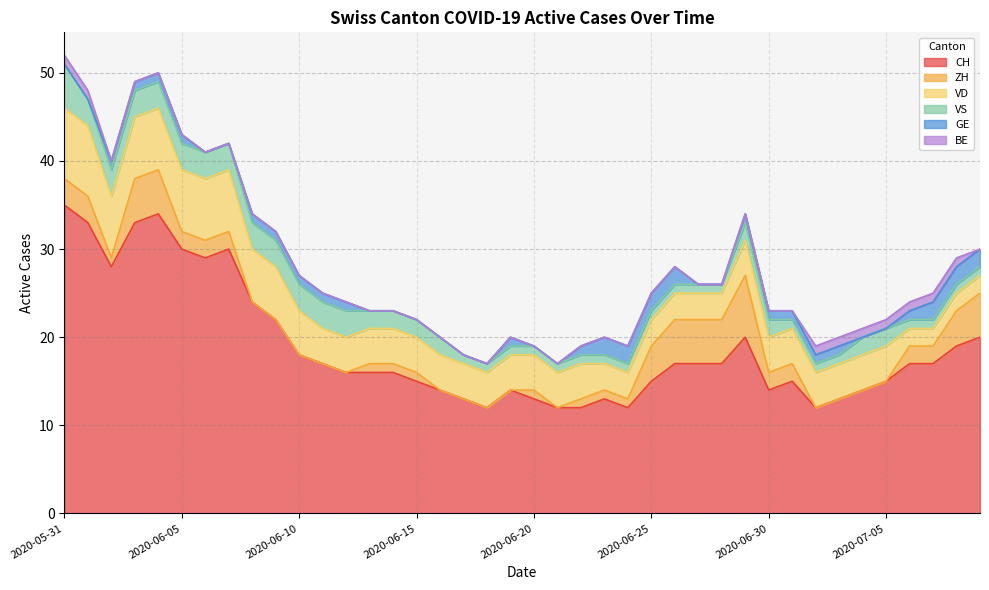

Reading left to right, extract all data points from this chart.

CH: 2020-05-31=35	2020-06-01=33	2020-06-02=28	2020-06-03=33	2020-06-04=34	2020-06-05=30	2020-06-06=29	2020-06-07=30	2020-06-08=24	2020-06-09=22	2020-06-10=18	2020-06-11=17	2020-06-12=16	2020-06-13=16	2020-06-14=16	2020-06-15=15	2020-06-16=14	2020-06-17=13	2020-06-18=12	2020-06-19=14	2020-06-20=13	2020-06-21=12	2020-06-22=12	2020-06-23=13	2020-06-24=12	2020-06-25=15	2020-06-26=17	2020-06-27=17	2020-06-28=17	2020-06-29=20	2020-06-30=14	2020-07-01=15	2020-07-02=12	2020-07-03=13	2020-07-04=14	2020-07-05=15	2020-07-06=17	2020-07-07=17	2020-07-08=19	2020-07-09=20
ZH: 2020-05-31=3	2020-06-01=3	2020-06-02=1	2020-06-03=5	2020-06-04=5	2020-06-05=2	2020-06-06=2	2020-06-07=2	2020-06-08=0	2020-06-09=0	2020-06-10=0	2020-06-11=0	2020-06-12=0	2020-06-13=1	2020-06-14=1	2020-06-15=1	2020-06-16=0	2020-06-17=0	2020-06-18=0	2020-06-19=0	2020-06-20=1	2020-06-21=0	2020-06-22=1	2020-06-23=1	2020-06-24=1	2020-06-25=4	2020-06-26=5	2020-06-27=5	2020-06-28=5	2020-06-29=7	2020-06-30=2	2020-07-01=2	2020-07-02=0	2020-07-03=0	2020-07-04=0	2020-07-05=0	2020-07-06=2	2020-07-07=2	2020-07-08=4	2020-07-09=5
VD: 2020-05-31=8	2020-06-01=8	2020-06-02=7	2020-06-03=7	2020-06-04=7	2020-06-05=7	2020-06-06=7	2020-06-07=7	2020-06-08=6	2020-06-09=6	2020-06-10=5	2020-06-11=4	2020-06-12=4	2020-06-13=4	2020-06-14=4	2020-06-15=4	2020-06-16=4	2020-06-17=4	2020-06-18=4	2020-06-19=4	2020-06-20=4	2020-06-21=4	2020-06-22=4	2020-06-23=3	2020-06-24=3	2020-06-25=3	2020-06-26=3	2020-06-27=3	2020-06-28=3	2020-06-29=4	2020-06-30=4	2020-07-01=4	2020-07-02=4	2020-07-03=4	2020-07-04=4	2020-07-05=4	2020-07-06=2	2020-07-07=2	2020-07-08=2	2020-07-09=2
VS: 2020-05-31=5	2020-06-01=3	2020-06-02=3	2020-06-03=3	2020-06-04=3	2020-06-05=3	2020-06-06=3	2020-06-07=3	2020-06-08=3	2020-06-09=3	2020-06-10=3	2020-06-11=3	2020-06-12=3	2020-06-13=2	2020-06-14=2	2020-06-15=2	2020-06-16=2	2020-06-17=1	2020-06-18=1	2020-06-19=1	2020-06-20=1	2020-06-21=1	2020-06-22=1	2020-06-23=1	2020-06-24=1	2020-06-25=1	2020-06-26=1	2020-06-27=1	2020-06-28=1	2020-06-29=2	2020-06-30=2	2020-07-01=1	2020-07-02=1	2020-07-03=1	2020-07-04=2	2020-07-05=2	2020-07-06=1	2020-07-07=1	2020-07-08=1	2020-07-09=1
GE: 2020-05-31=0	2020-06-01=0	2020-06-02=1	2020-06-03=1	2020-06-04=1	2020-06-05=1	2020-06-06=0	2020-06-07=0	2020-06-08=1	2020-06-09=1	2020-06-10=1	2020-06-11=1	2020-06-12=1	2020-06-13=0	2020-06-14=0	2020-06-15=0	2020-06-16=0	2020-06-17=0	2020-06-18=0	2020-06-19=1	2020-06-20=0	2020-06-21=0	2020-06-22=1	2020-06-23=2	2020-06-24=2	2020-06-25=2	2020-06-26=2	2020-06-27=0	2020-06-28=0	2020-06-29=1	2020-06-30=1	2020-07-01=1	2020-07-02=1	2020-07-03=1	2020-07-04=0	2020-07-05=0	2020-07-06=1	2020-07-07=2	2020-07-08=2	2020-07-09=2
BE: 2020-05-31=1	2020-06-01=1	2020-06-02=0	2020-06-03=0	2020-06-04=0	2020-06-05=0	2020-06-06=0	2020-06-07=0	2020-06-08=0	2020-06-09=0	2020-06-10=0	2020-06-11=0	2020-06-12=0	2020-06-13=0	2020-06-14=0	2020-06-15=0	2020-06-16=0	2020-06-17=0	2020-06-18=0	2020-06-19=0	2020-06-20=0	2020-06-21=0	2020-06-22=0	2020-06-23=0	2020-06-24=0	2020-06-25=0	2020-06-26=0	2020-06-27=0	2020-06-28=0	2020-06-29=0	2020-06-30=0	2020-07-01=0	2020-07-02=1	2020-07-03=1	2020-07-04=1	2020-07-05=1	2020-07-06=1	2020-07-07=1	2020-07-08=1	2020-07-09=0